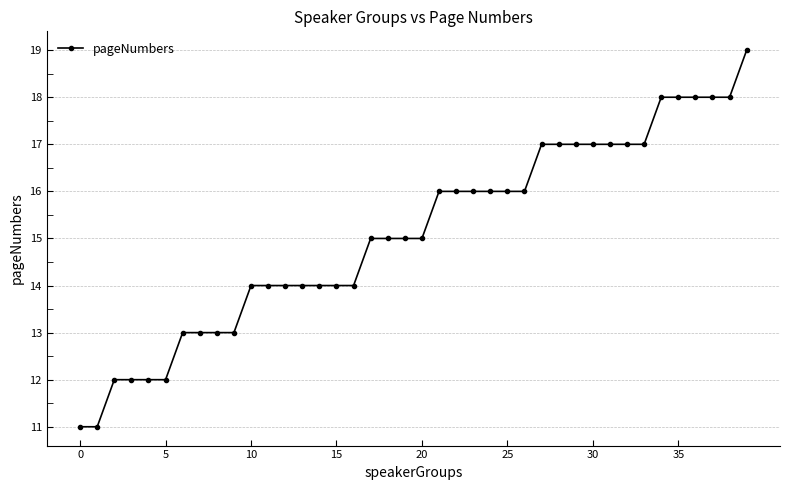

What is the difference between the second highest and minimum values?

7